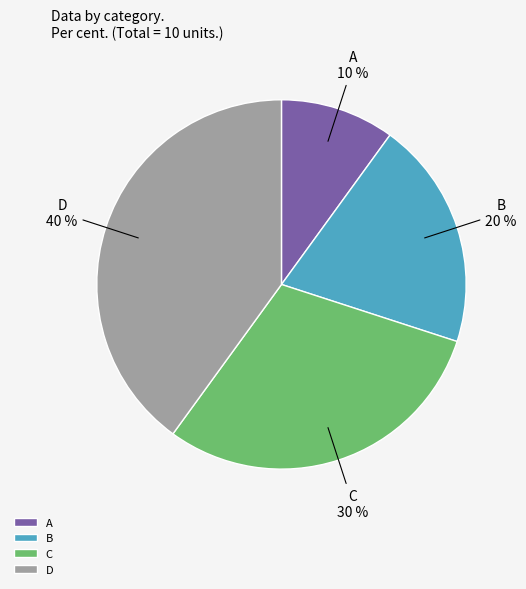

Which has a higher value, C or B?

C